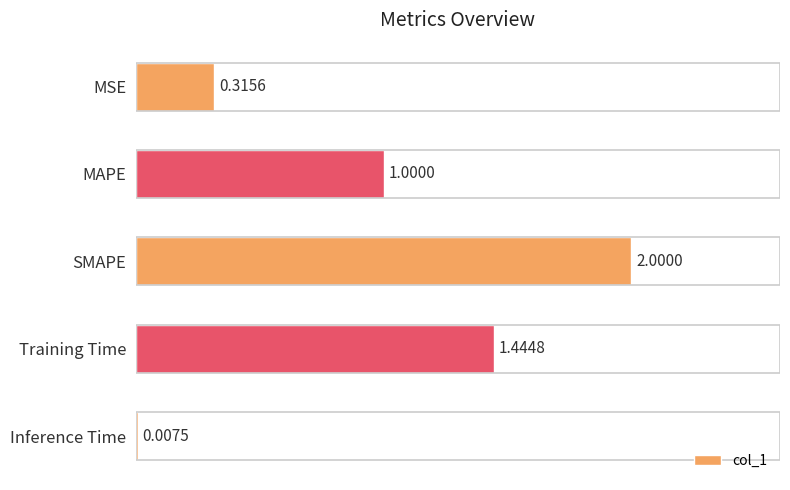

Which has a higher value, MAPE or MSE?

MAPE